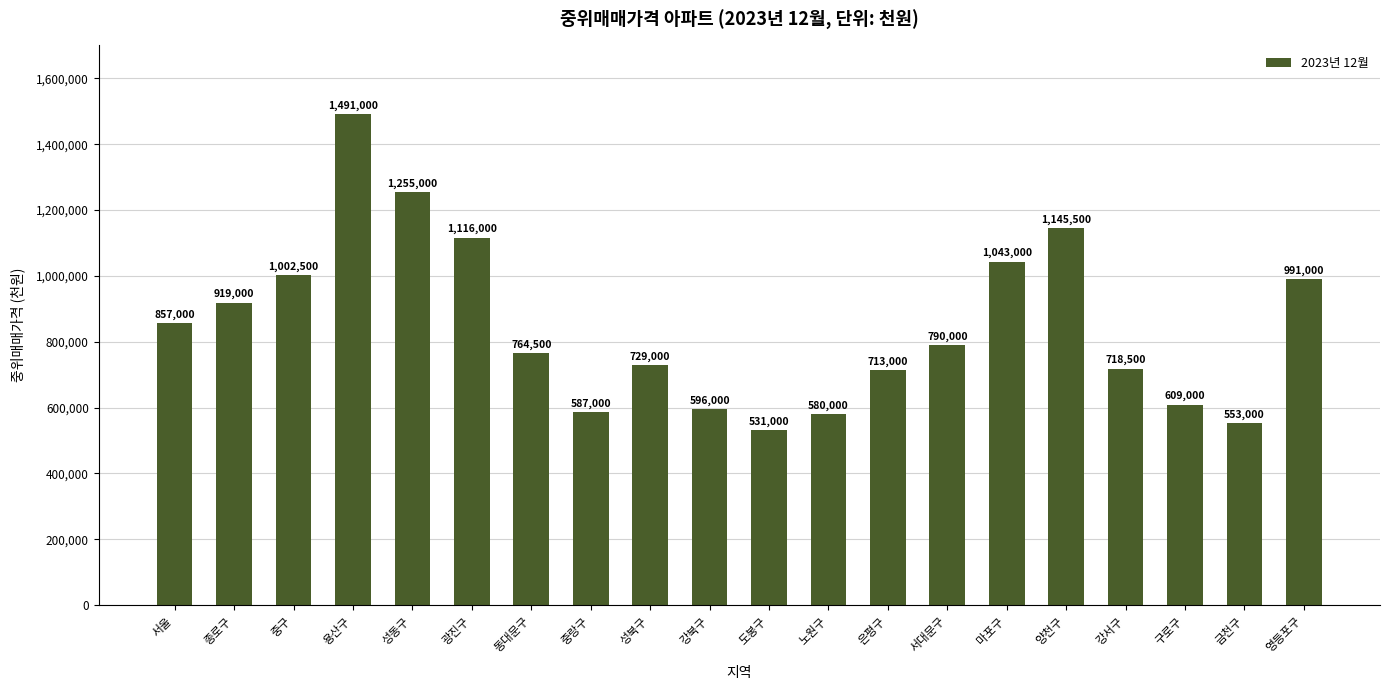

How many categories are shown in the chart?

20